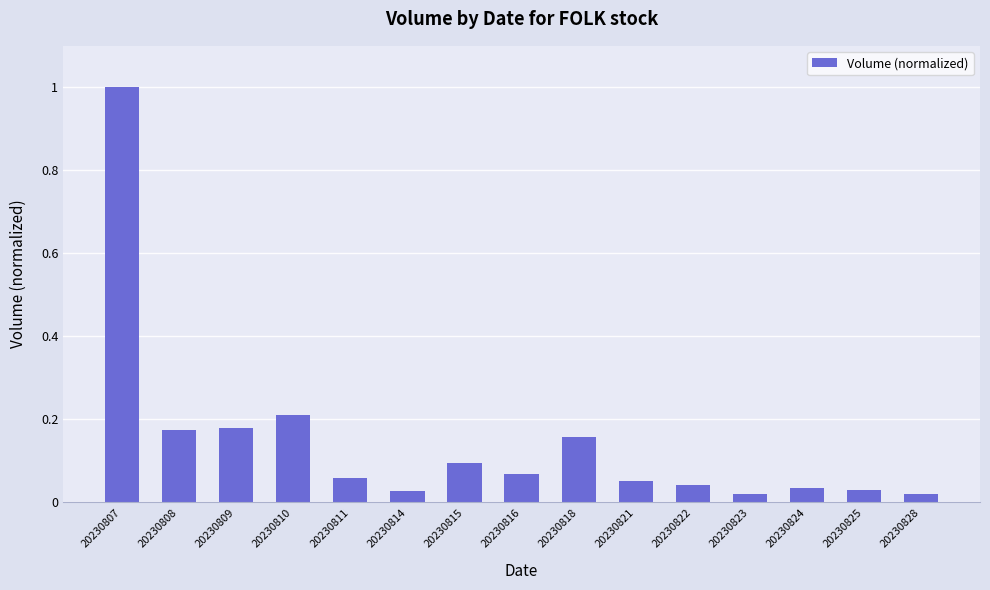

The chart shows a value of 1.6 at 20230807. True or false?

False